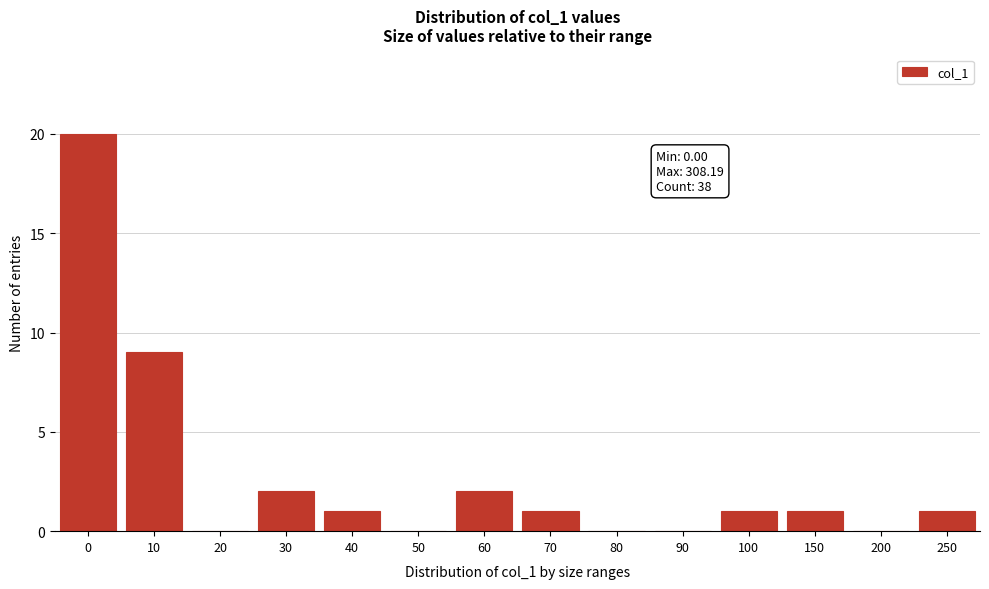

Reading left to right, extract all data points from this chart.

0=20	10=9	20=0	30=2	40=1	50=0	60=2	70=1	80=0	90=0	100=1	150=1	200=0	250=1